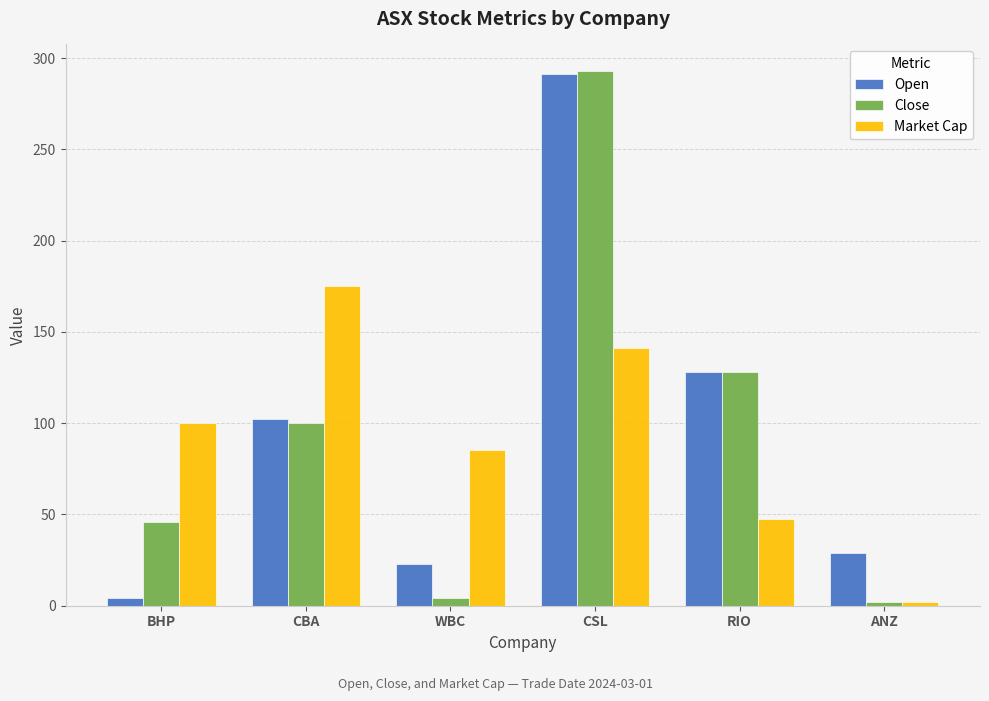

Is it true that Close equals 65.9 at BHP?

False